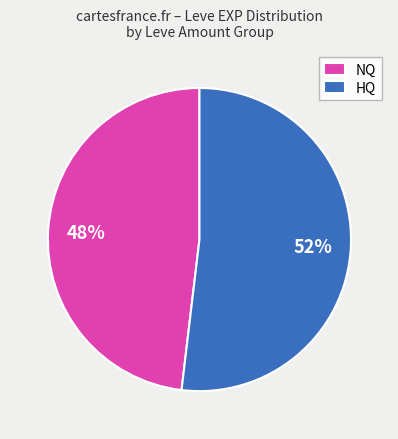

Which slice is the smallest?

NQ